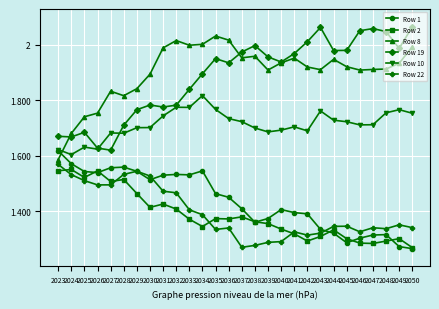

Is the value of Row 2 at 2027 greater than the value of Row 8 at 2044?

No